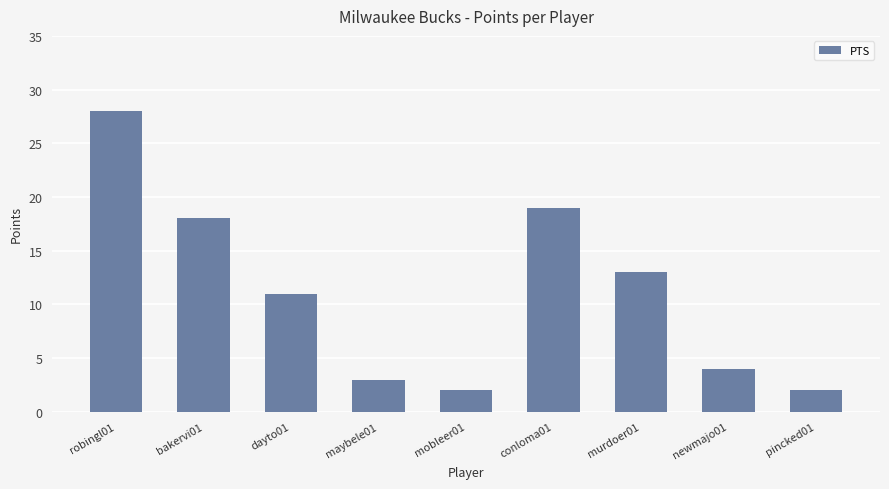

Reading left to right, transcribe all the data shown in this chart.

28	18	11	3	2	19	13	4	2